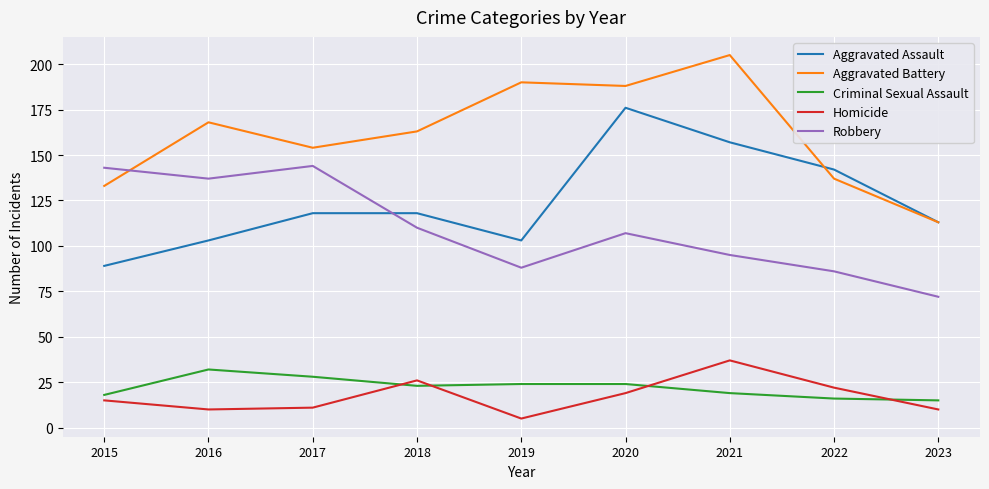

Reading left to right, transcribe all the data shown in this chart.

Aggravated Assault: 2015=89	2016=103	2017=118	2018=118	2019=103	2020=176	2021=157	2022=142	2023=113
Aggravated Battery: 2015=133	2016=168	2017=154	2018=163	2019=190	2020=188	2021=205	2022=137	2023=113
Criminal Sexual Assault: 2015=18	2016=32	2017=28	2018=23	2019=24	2020=24	2021=19	2022=16	2023=15
Homicide: 2015=15	2016=10	2017=11	2018=26	2019=5	2020=19	2021=37	2022=22	2023=10
Robbery: 2015=143	2016=137	2017=144	2018=110	2019=88	2020=107	2021=95	2022=86	2023=72